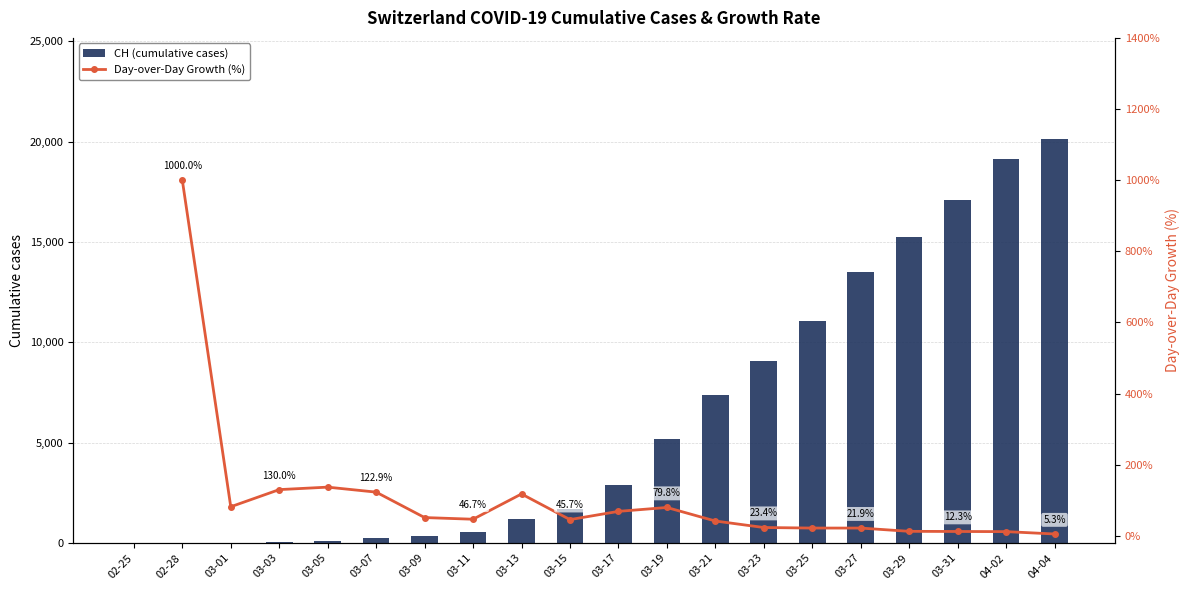

How many series are shown in this chart?

2